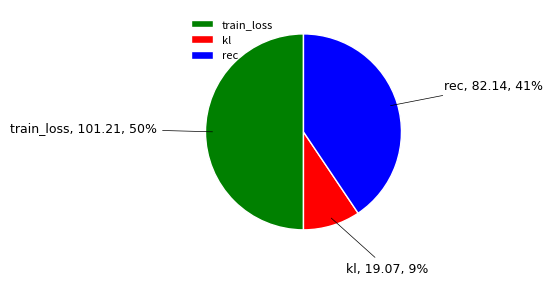

Does kl represent more than half of the total?

No